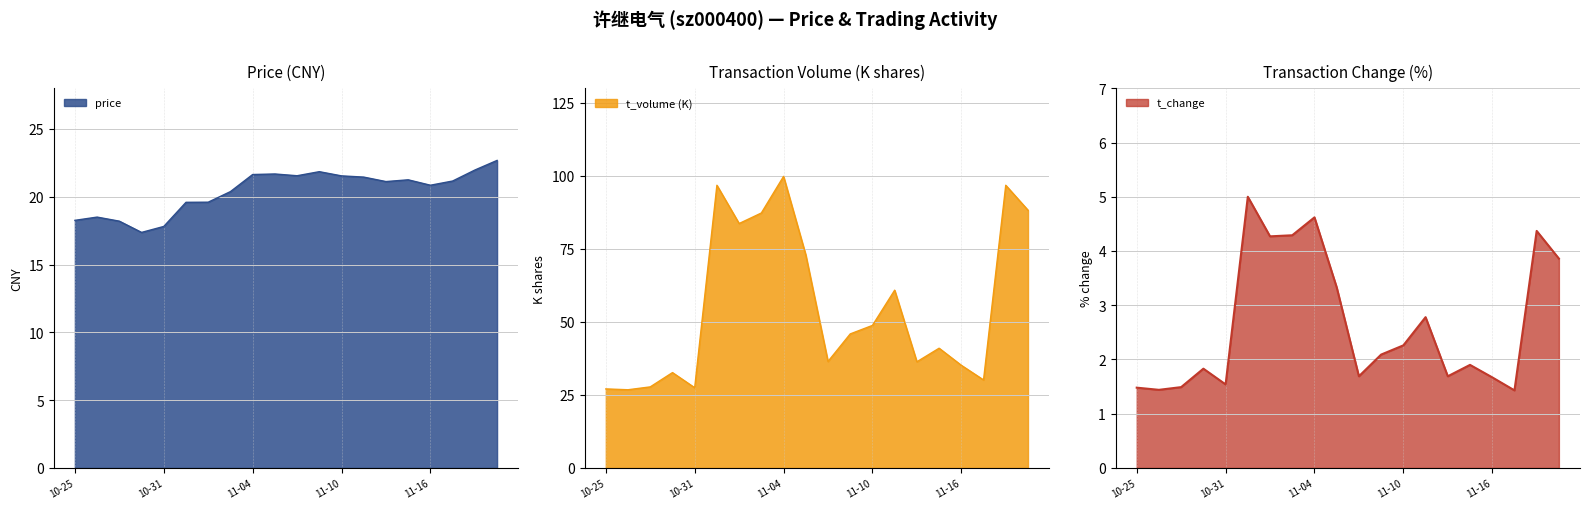

What value does the t_volume series have at 2022-11-03?

87.3